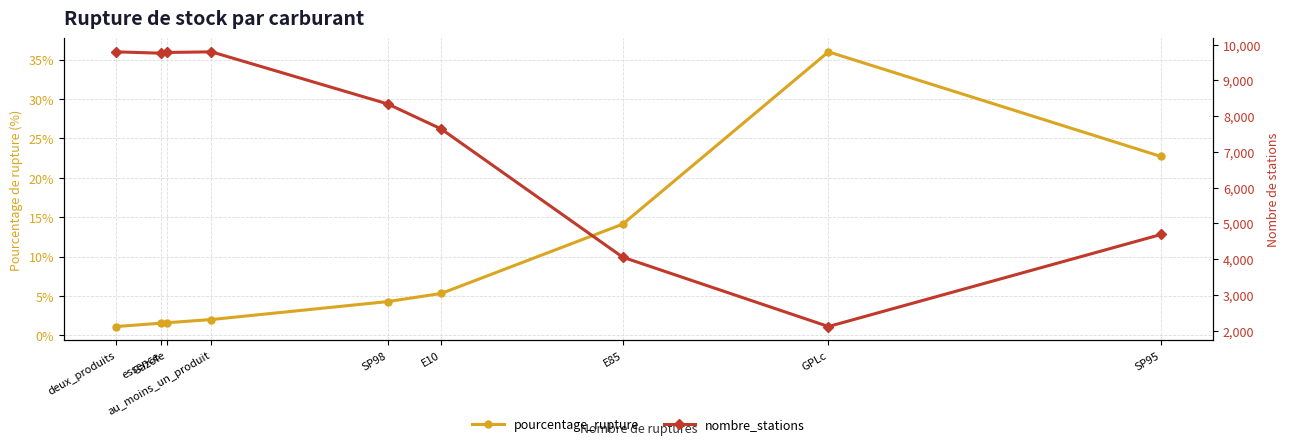

True or false: pourcentage_rupture and nombre_stations cross at least once.

False